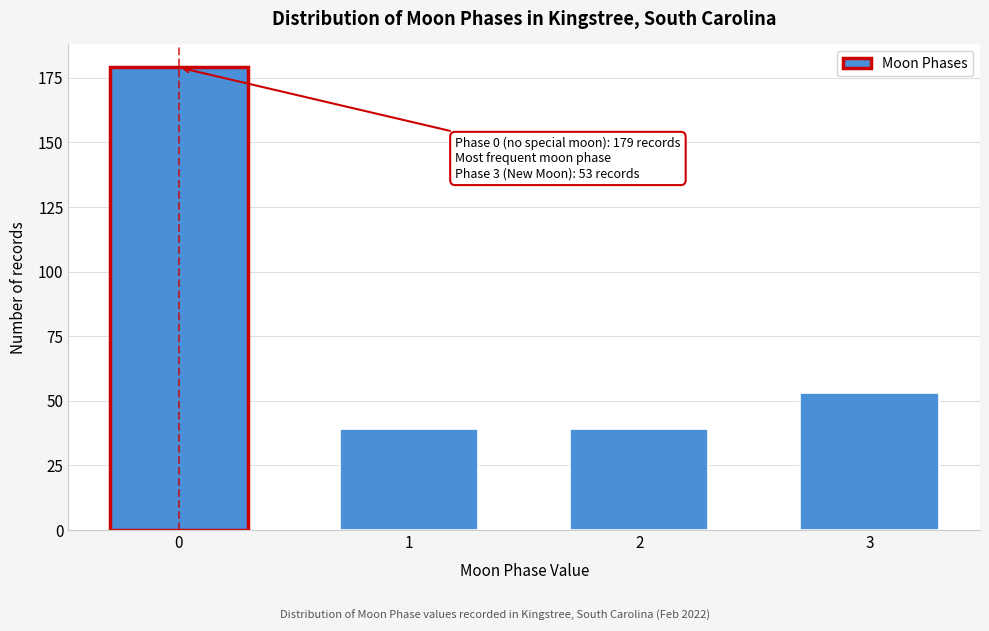

Reading left to right, extract all data points from this chart.

0=179	1=39	2=39	3=53